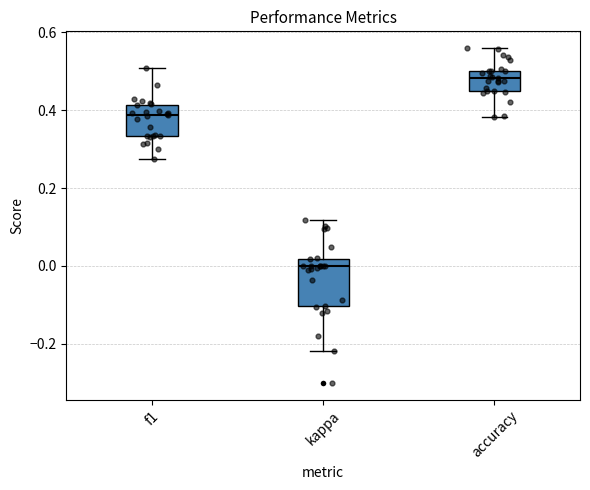

Reading left to right, transcribe this box plot: for each box, give where its median line is, the range the box spans, and where its two whiskers end, as read against the y-axis. The values are not printed on the chart, so give them approximately, as read against the axis.

f1: median 0.38, box 0.34 to 0.42, whiskers 0.28 to 0.50
kappa: median 0.00, box -0.10 to 0.02, whiskers -0.22 to 0.12
accuracy: median 0.48, box 0.44 to 0.50, whiskers 0.38 to 0.56